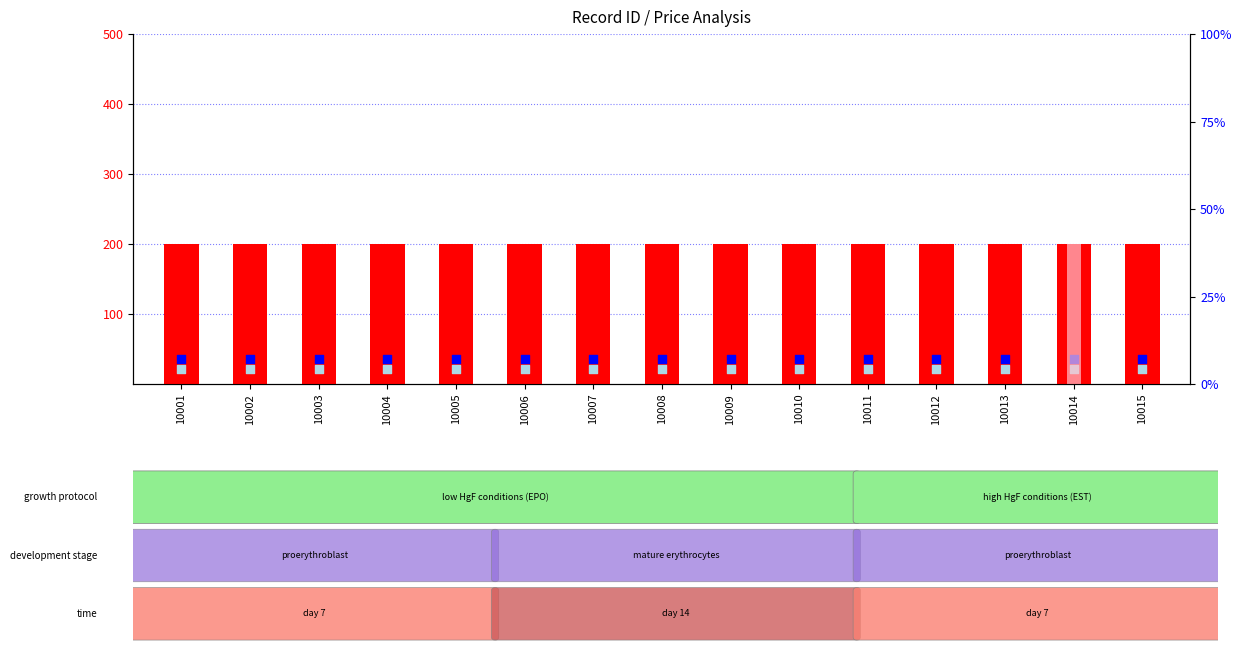

Which series contains the highest Y value?

count